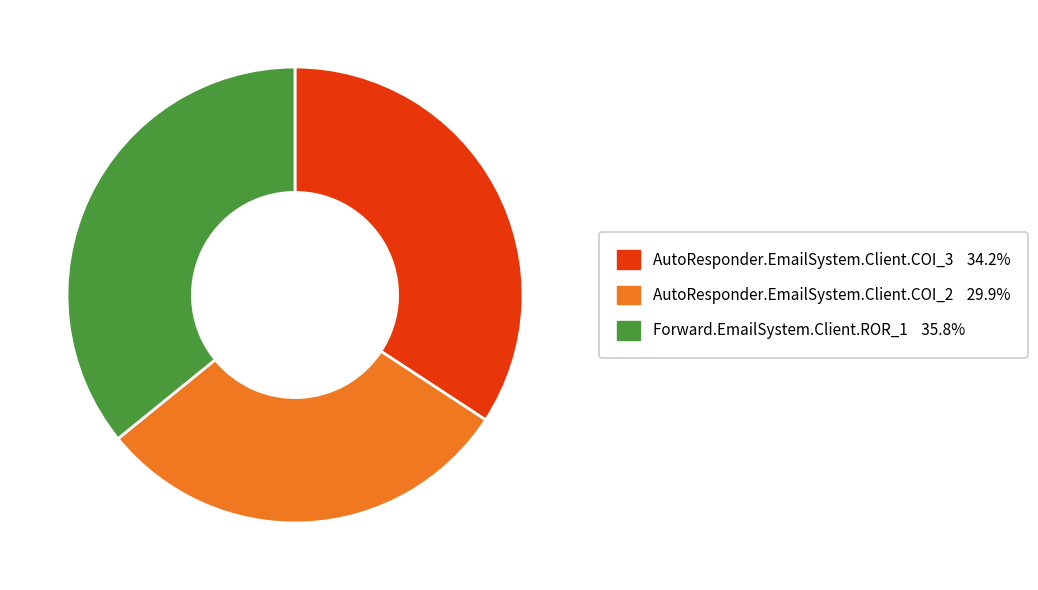

Approximately how many times larger is the value at AutoResponder.EmailSystem.Client.COI_2 compared to Forward.EmailSystem.Client.ROR_1?

0.8